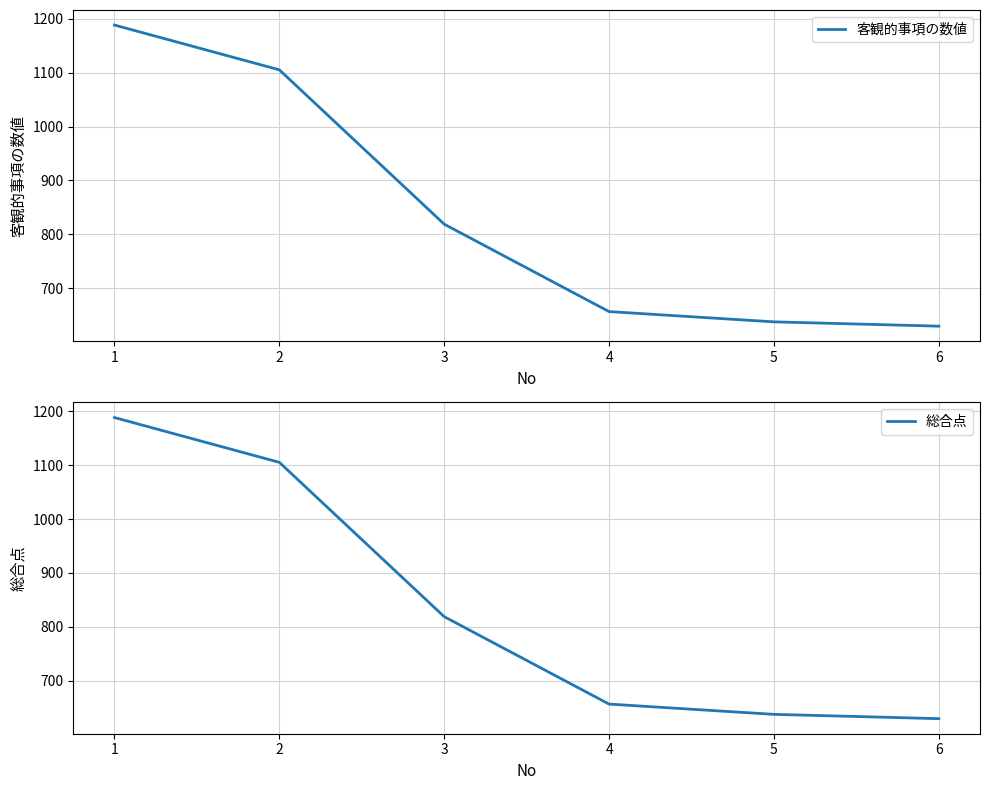

What is the difference between the maximum and minimum values in the 総合点 series?

558